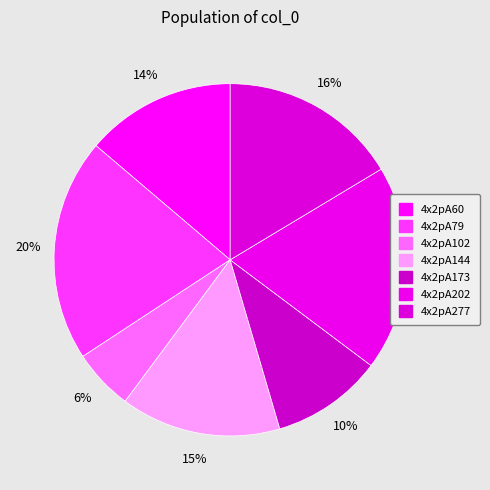

Is 4x2pA144 the majority of the pie?

No